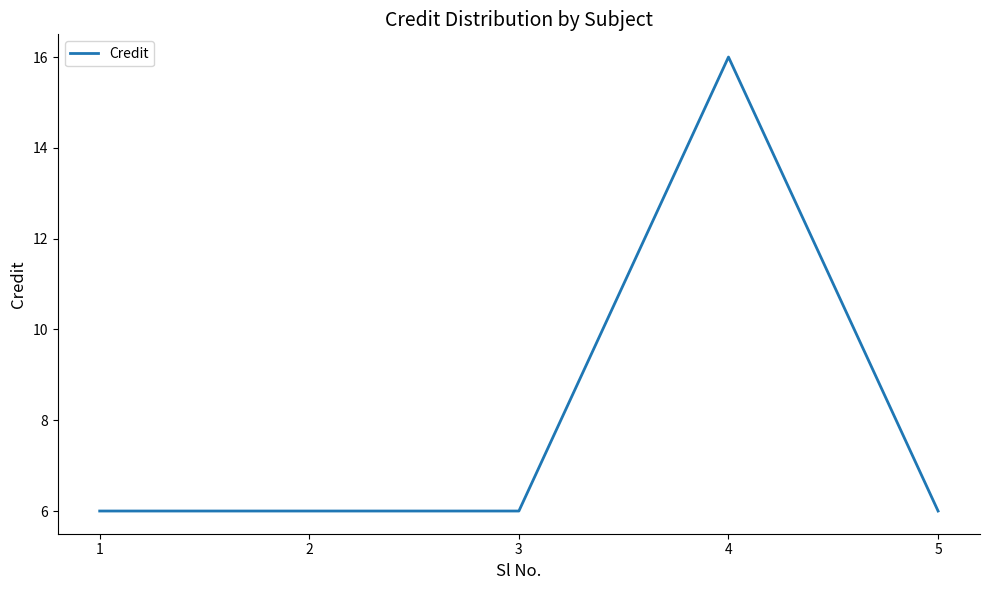

Read the value at 5, to the nearest 5.

5